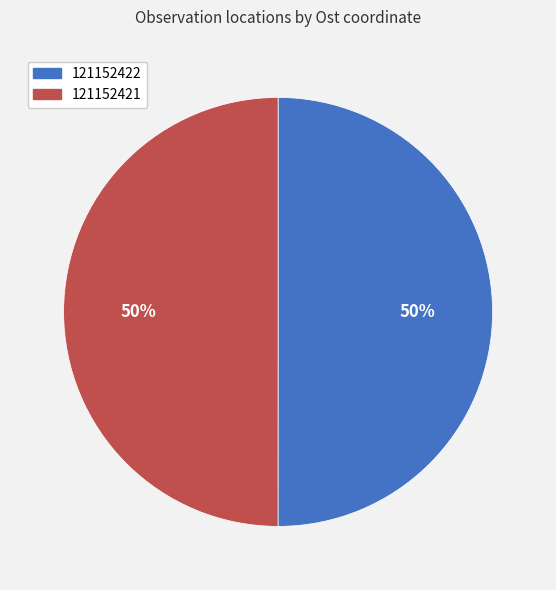

To the nearest percent, what is the combined percentage of 121152421 and 121152422?

100%